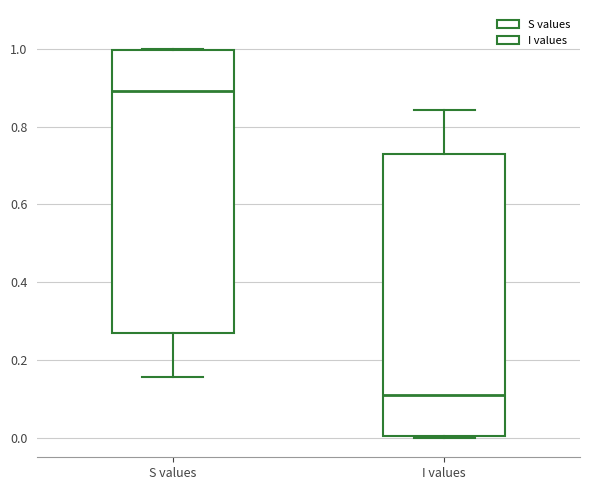

Reading left to right, transcribe this box plot: for each box, give where its median line is, the range the box spans, and where its two whiskers end, as read against the y-axis. The values are not printed on the chart, so give them approximately, as read against the axis.

S values: median 0.90, box 0.26 to 1.00, whiskers 0.16 to 1.00
I values: median 0.10, box 0.00 to 0.74, whiskers 0.00 to 0.84